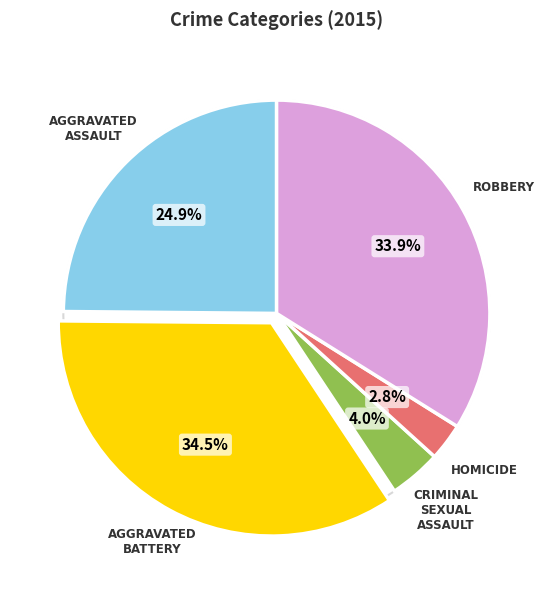

Do Aggravated Assault and Criminal Sexual Assault together represent more than half of the pie?

No